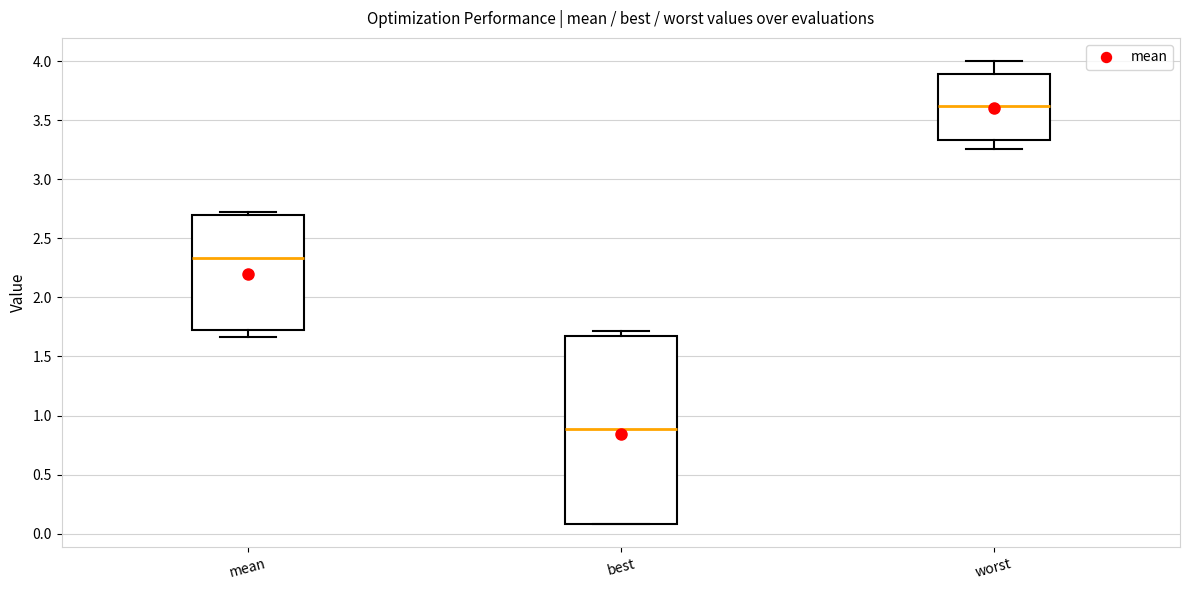

Reading left to right, read every box against the y-axis: the position of its median line, the range the box covers, and the ends of its whiskers. The values are not printed on the chart, so give them approximately, as read against the axis.

mean: median 2.35, box 1.70 to 2.70, whiskers 1.65 to 2.75
best: median 0.90, box 0.10 to 1.65, whiskers 0.10 to 1.70
worst: median 3.60, box 3.35 to 3.90, whiskers 3.25 to 4.00